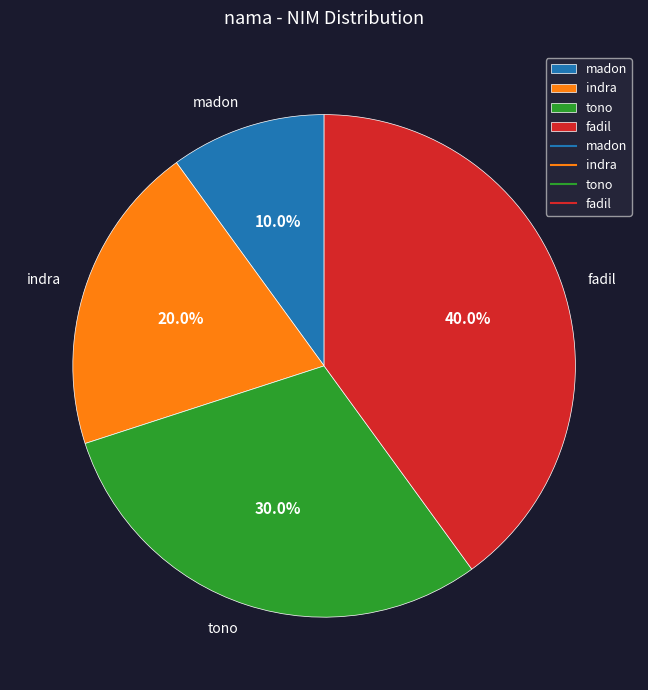

Count the number of slices in the pie.

4